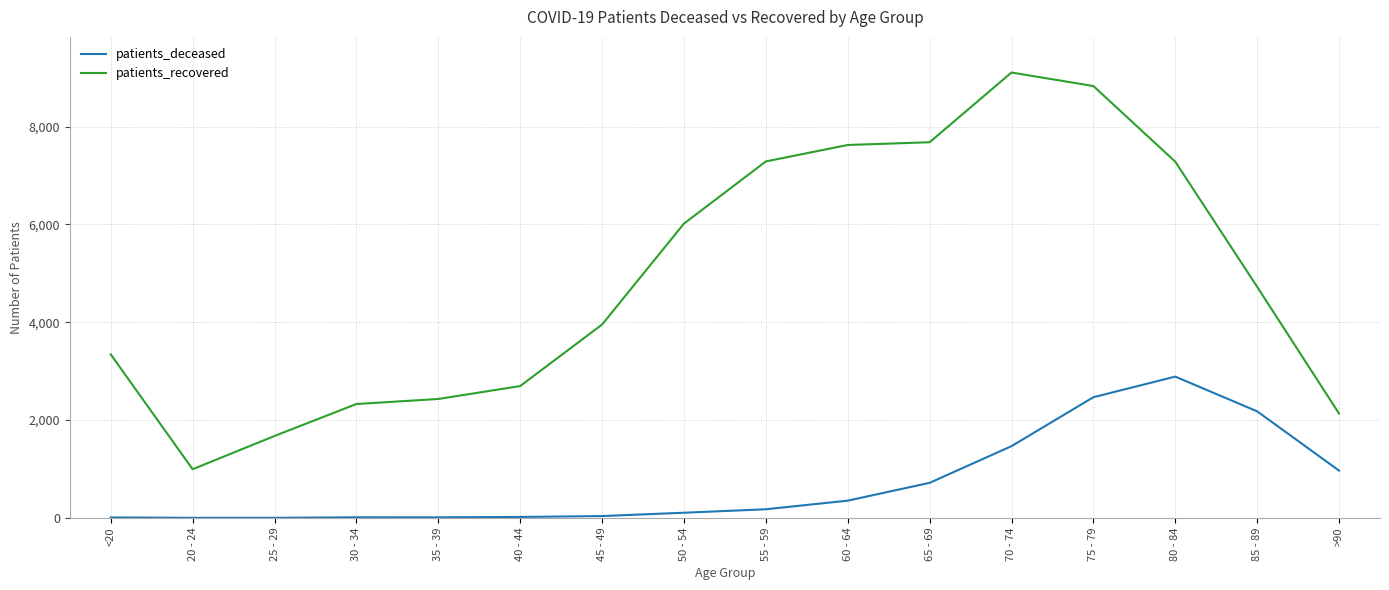

Which series has the largest total across all categories?

patients_recovered